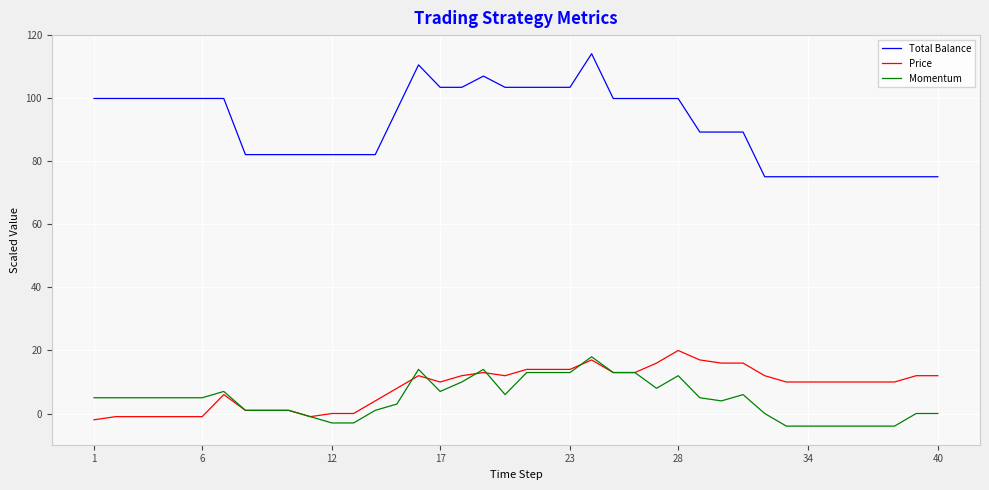

What is the smallest value displayed?

-4.0